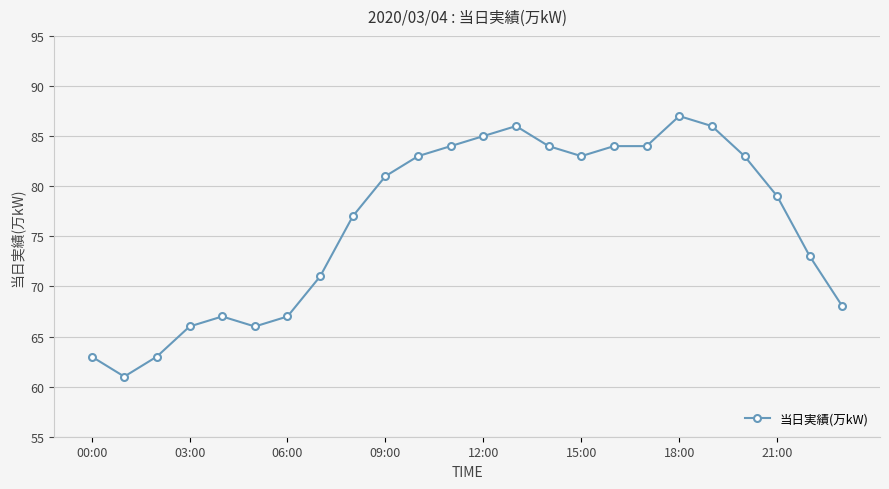

True or false: there are more than 2 points higher than both neighbors.

True